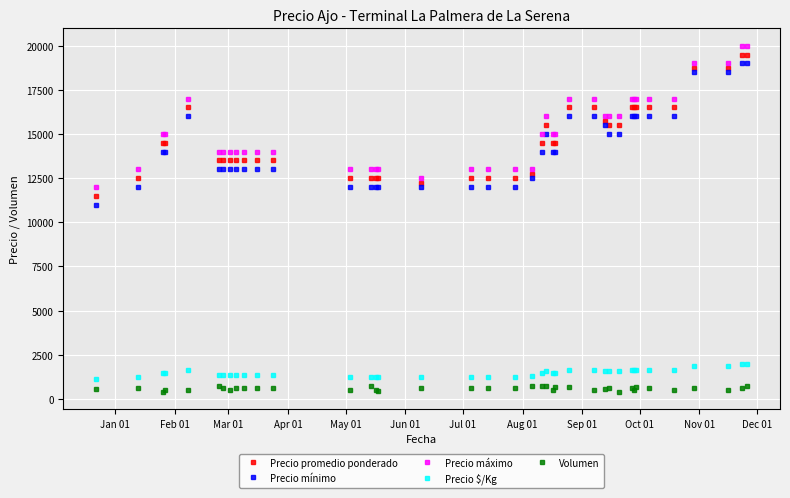

What is the lowest value of the Precio mínimo series?

11000